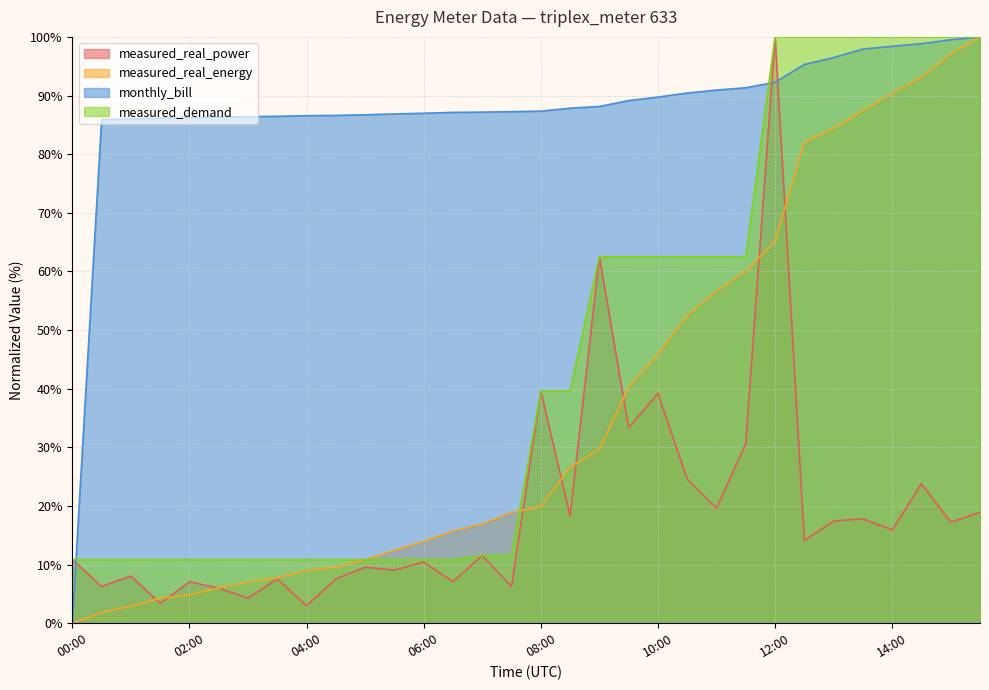

How many lines are shown in the chart?

4